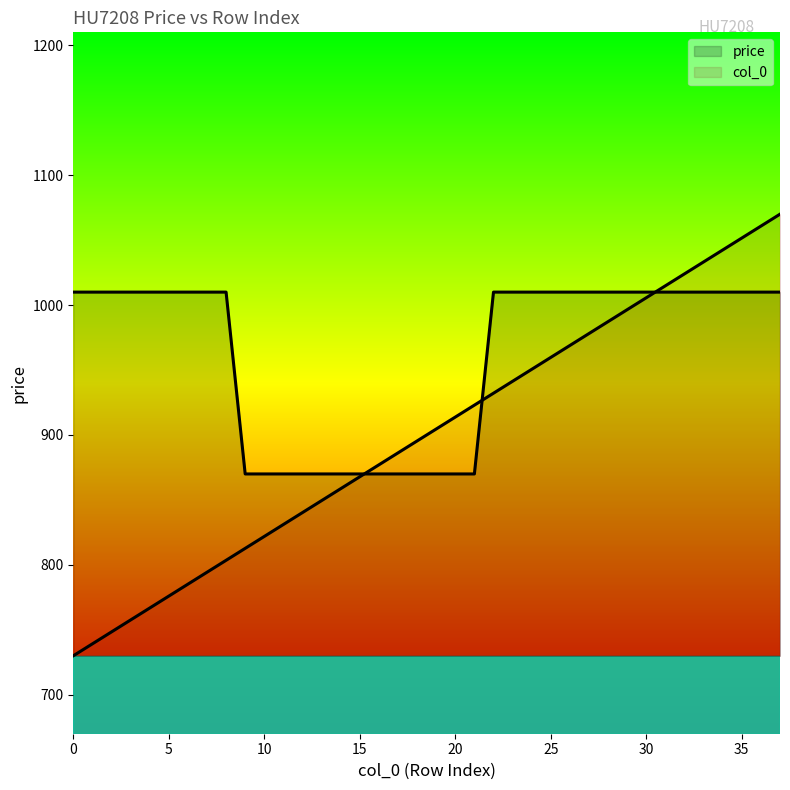

What is the minimum value shown in the chart?

730.0